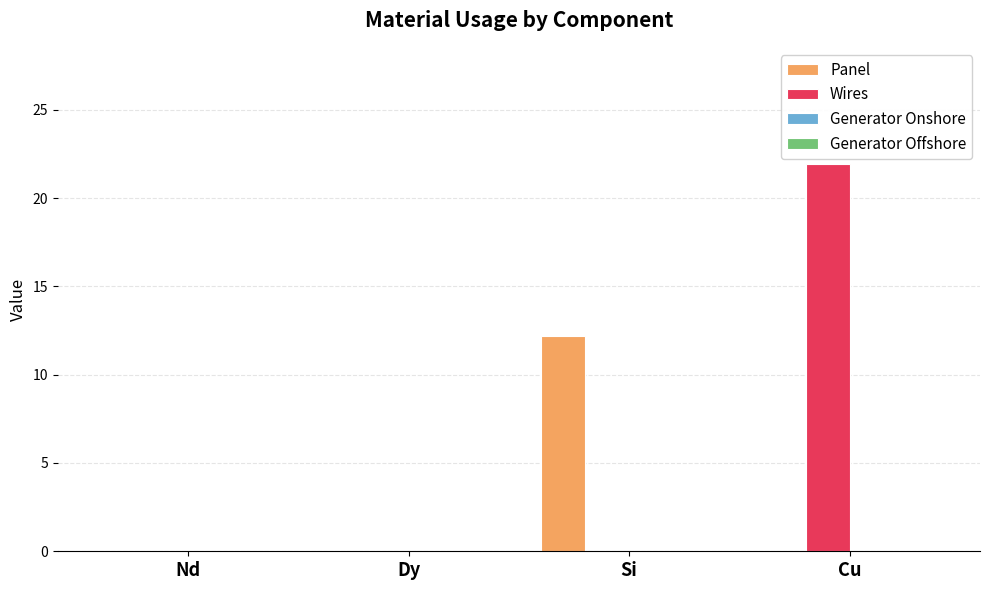

Is it true that Wires equals 11.8 at Si?

False